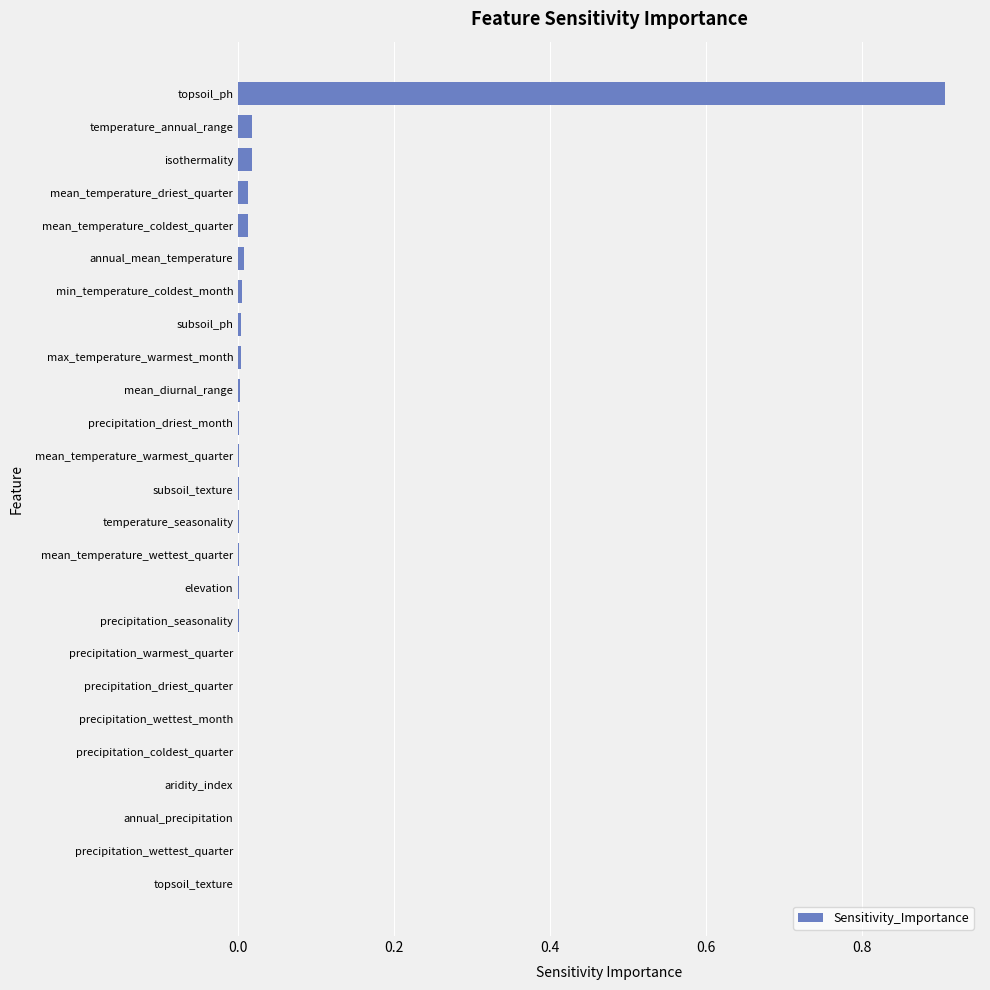

What is the maximum value shown in the chart?

0.9